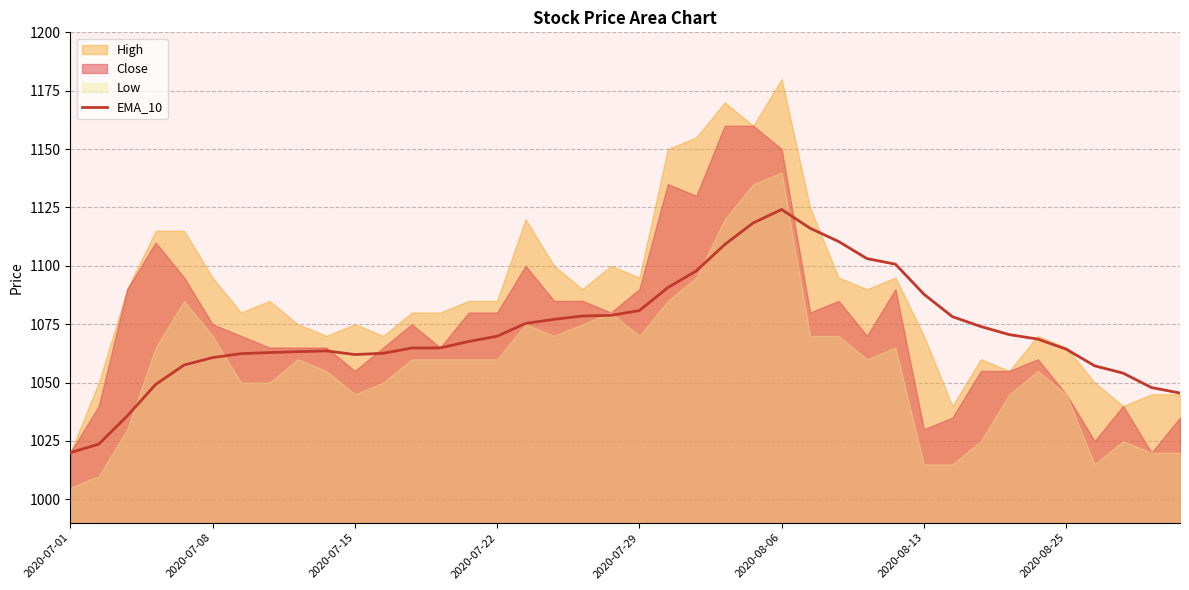

How many data points are less than 1068?

20